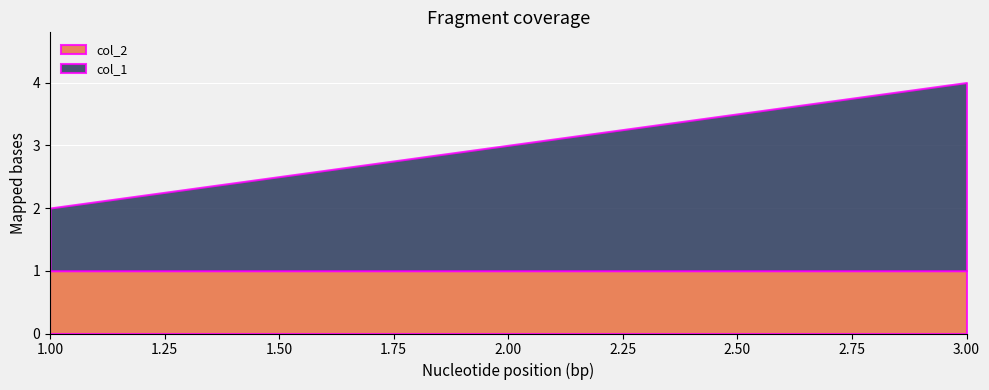

How many lines are shown in the chart?

2